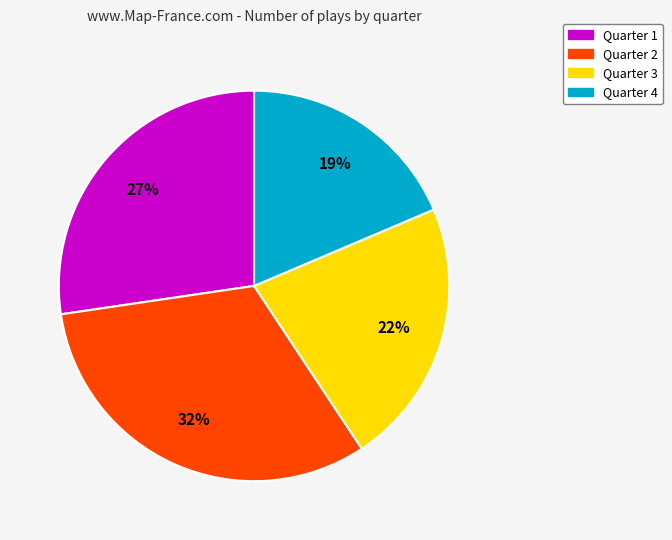

Is Quarter 1 the majority of the pie?

No